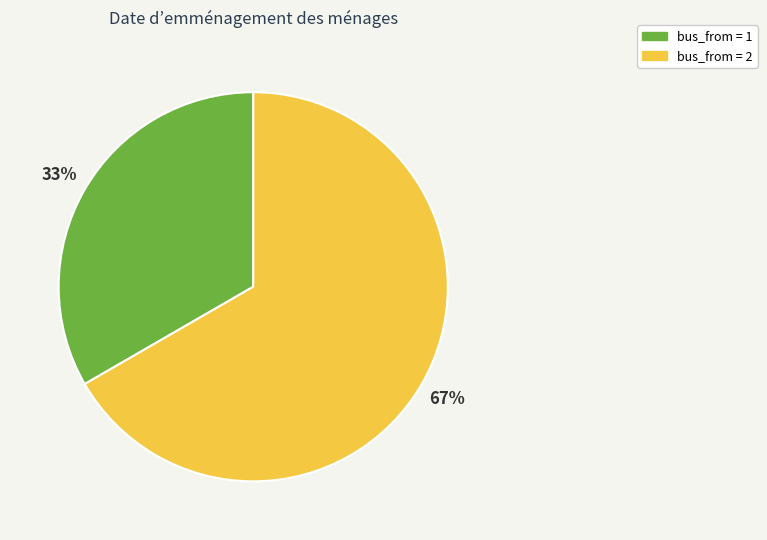

To the nearest percent, what is the average slice percentage?

50%